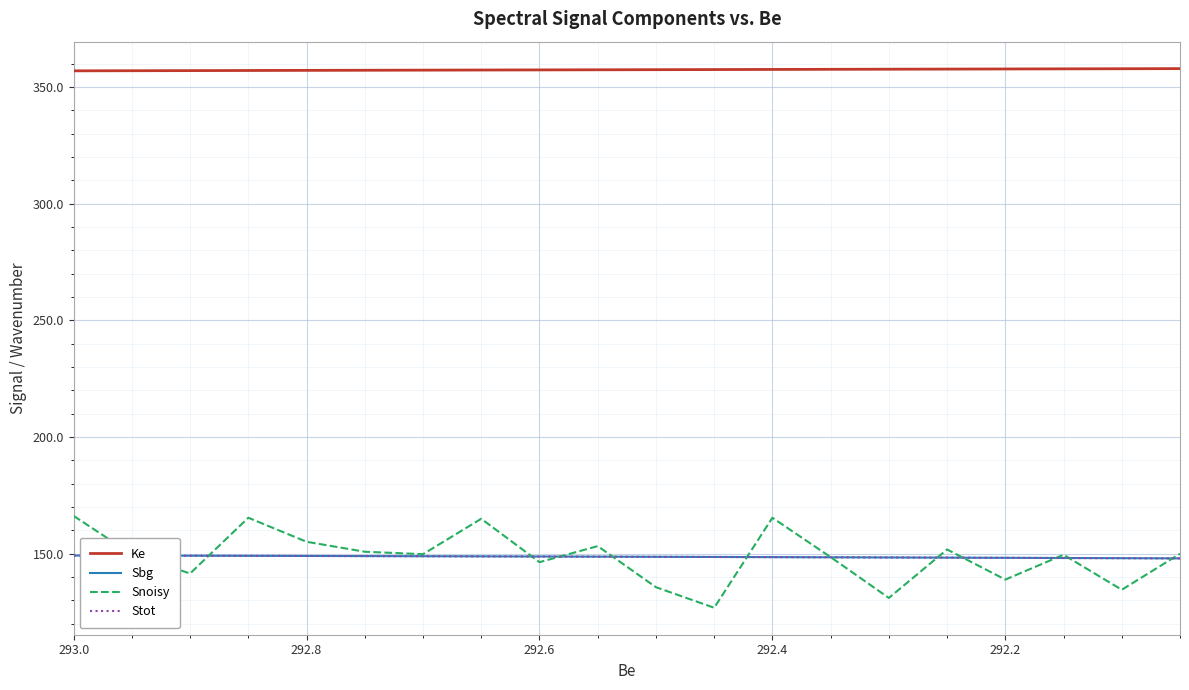

What is the maximum value shown in the chart?

357.9